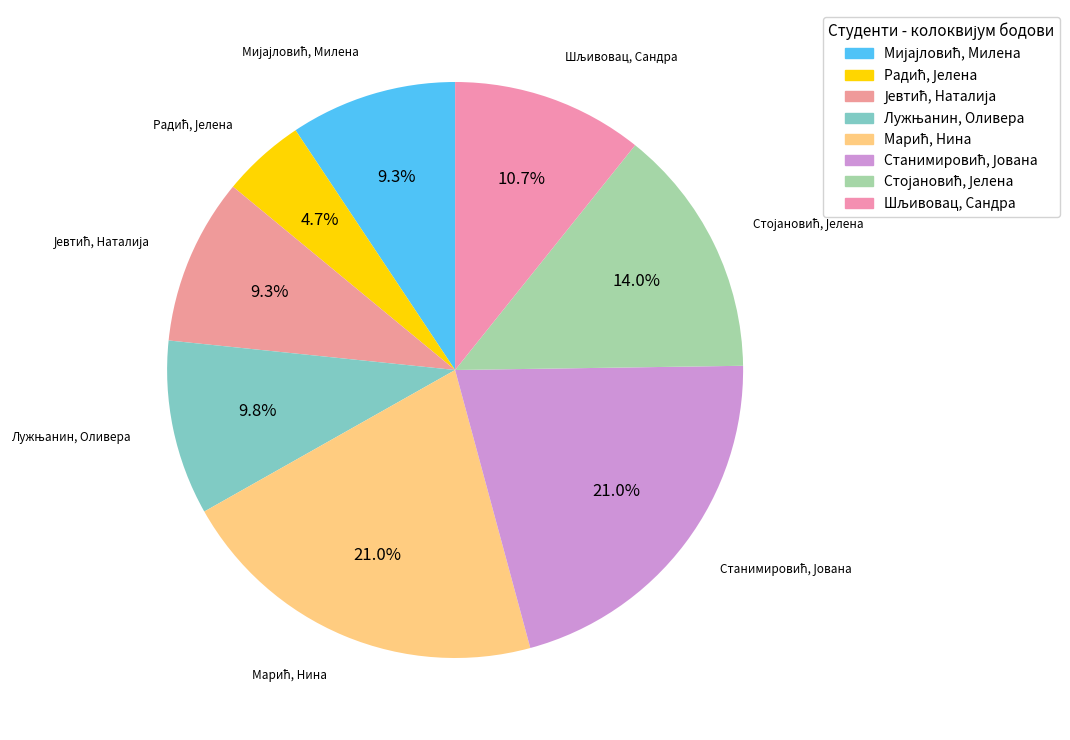

Is it true that Радић, Јелена is 5% of the pie?

True